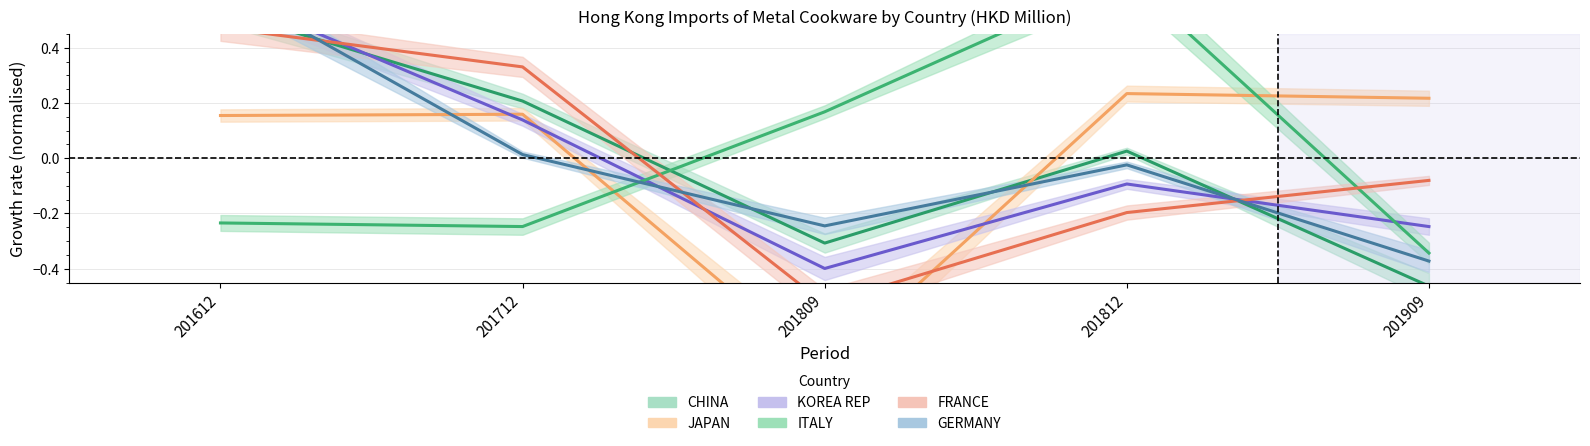

What is the spread (max minus min) of values at 201909?

0.7